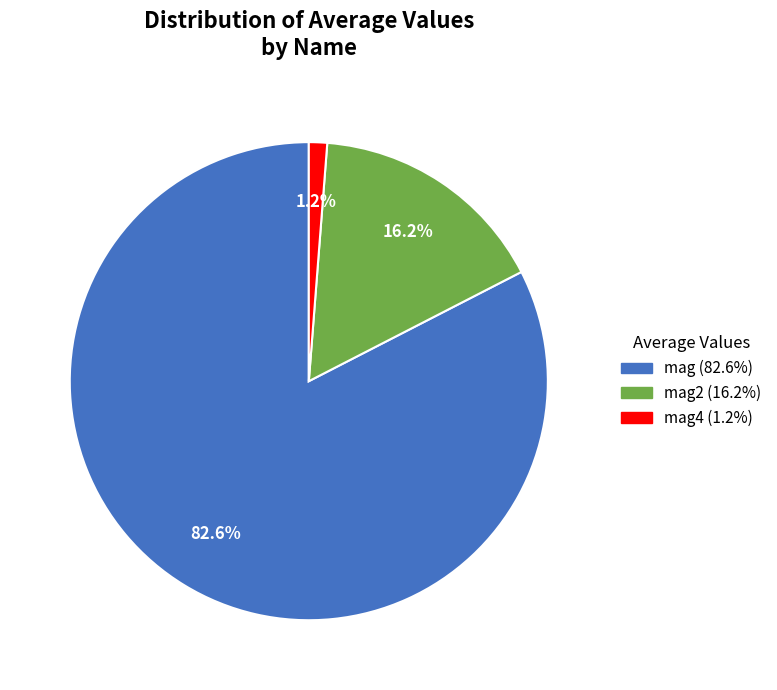

Between mag4 (1.2%) and mag (82.6%), which is larger?

mag (82.6%)